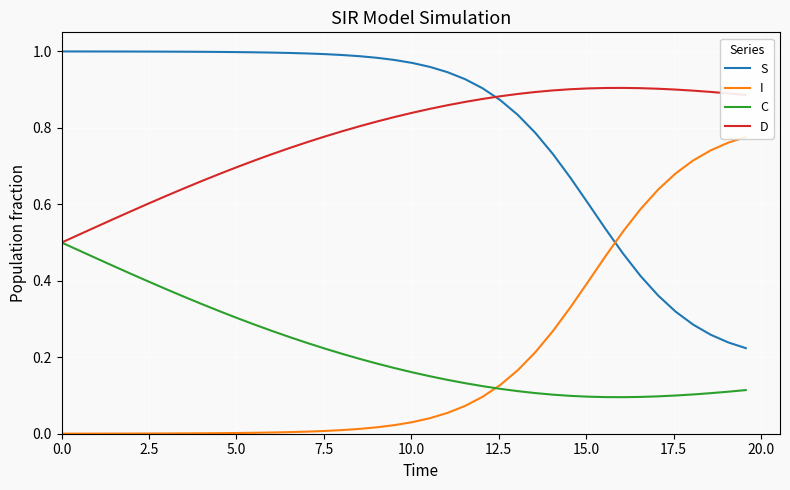

What are all the series names shown in the legend?

S, I, C, D